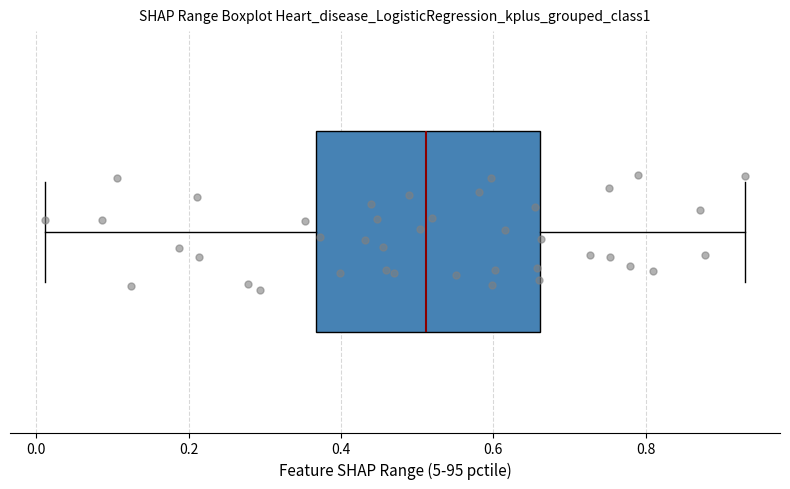

Where does the median line of the box sit on the x-axis? The values are not printed on the chart, so give them approximately, as read against the axis.

0.52